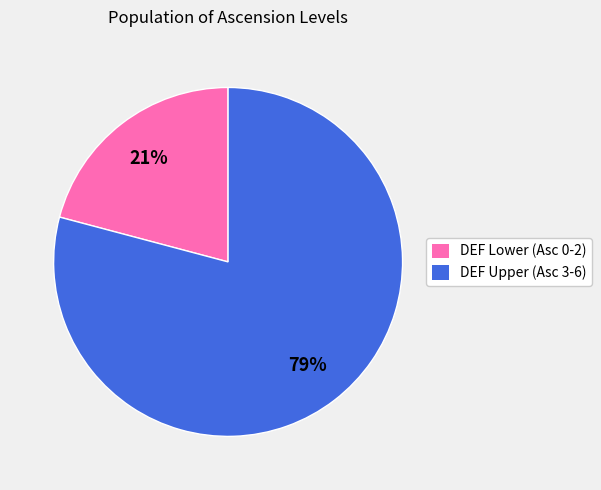

To the nearest percent, what is the difference between the DEF Upper (Asc 3-6) and DEF Lower (Asc 0-2) slice percentages?

58%